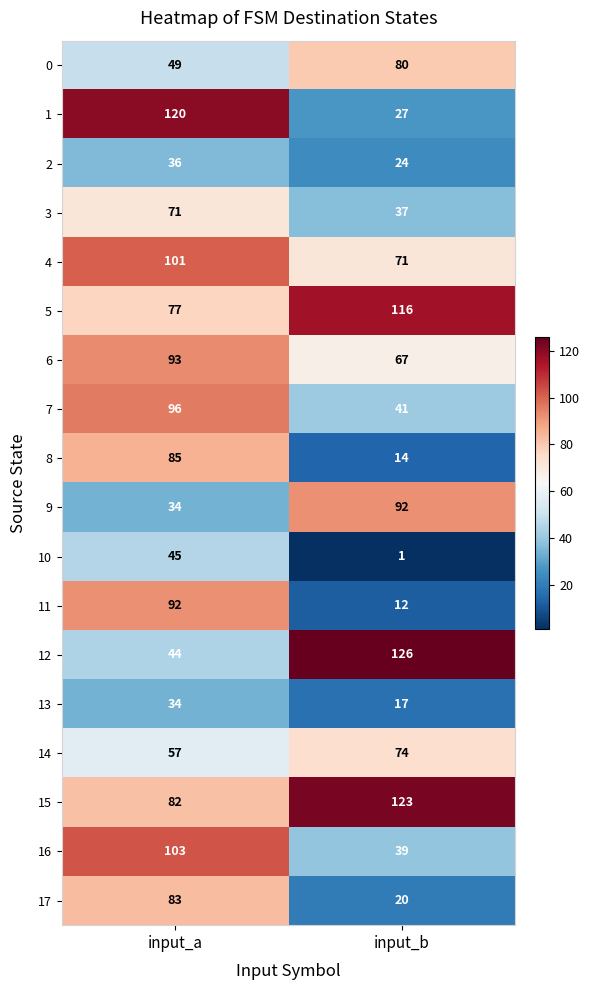

What is the difference between the highest and lowest values at input_a?

86